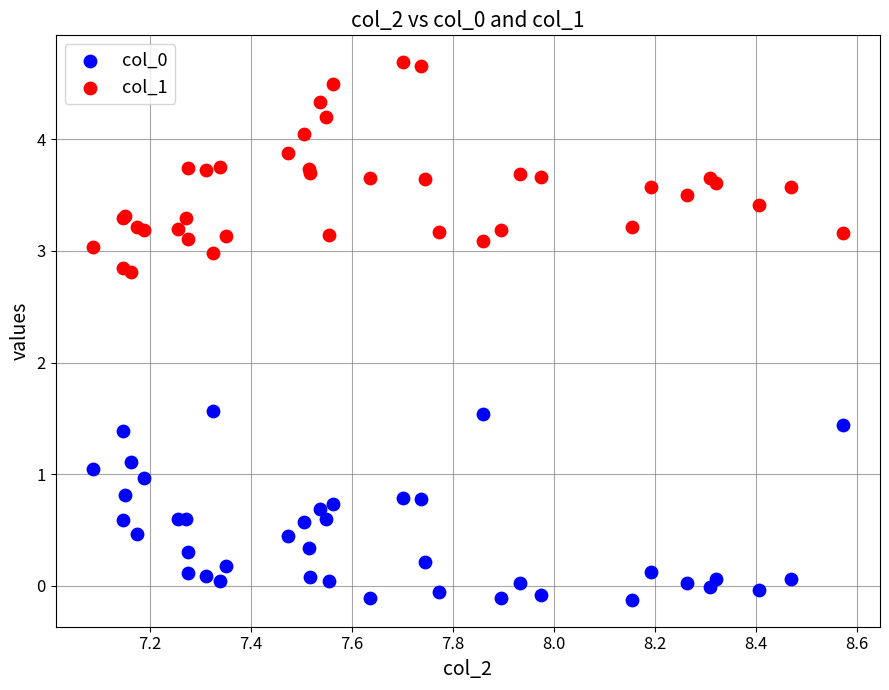

Which series reaches the maximum Y coordinate?

col_1